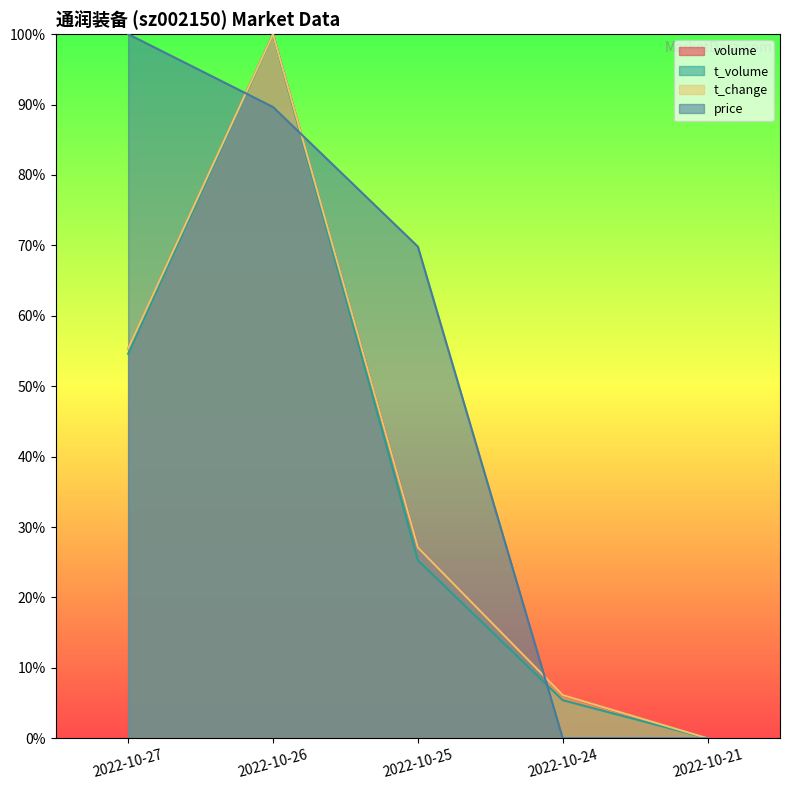

What is the difference between the t_change values at 2022-10-25 and 2022-10-27?

0.3